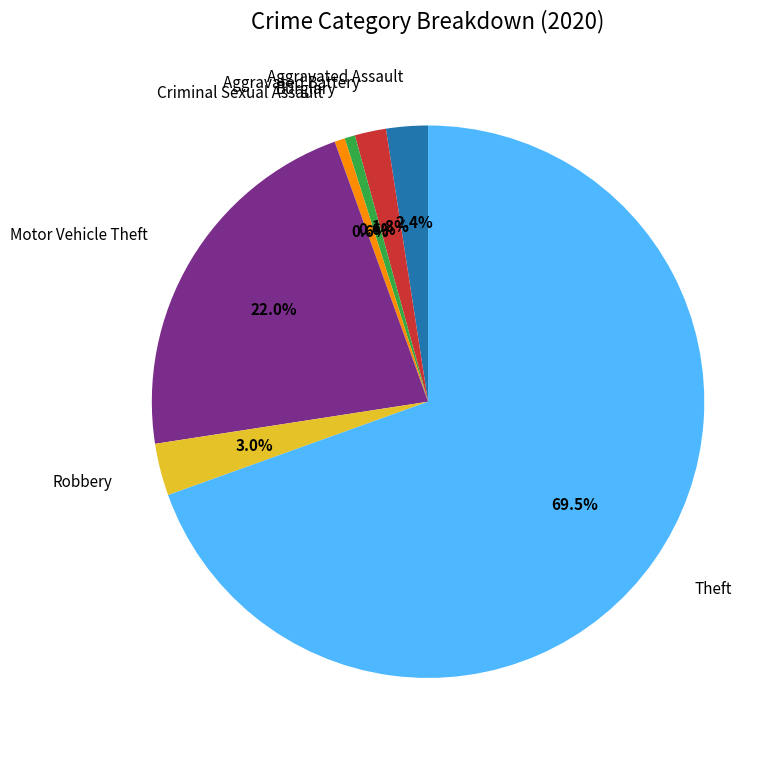

To the nearest percent, what is the difference between the Burglary and Robbery slice percentages?

2%